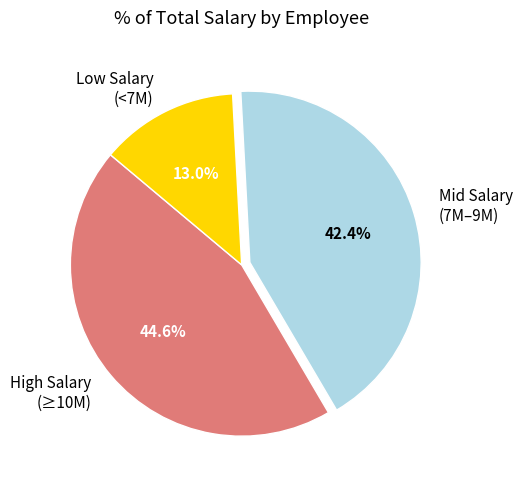

How much of the chart is everything except Low Salary (<7M)?

87.0%